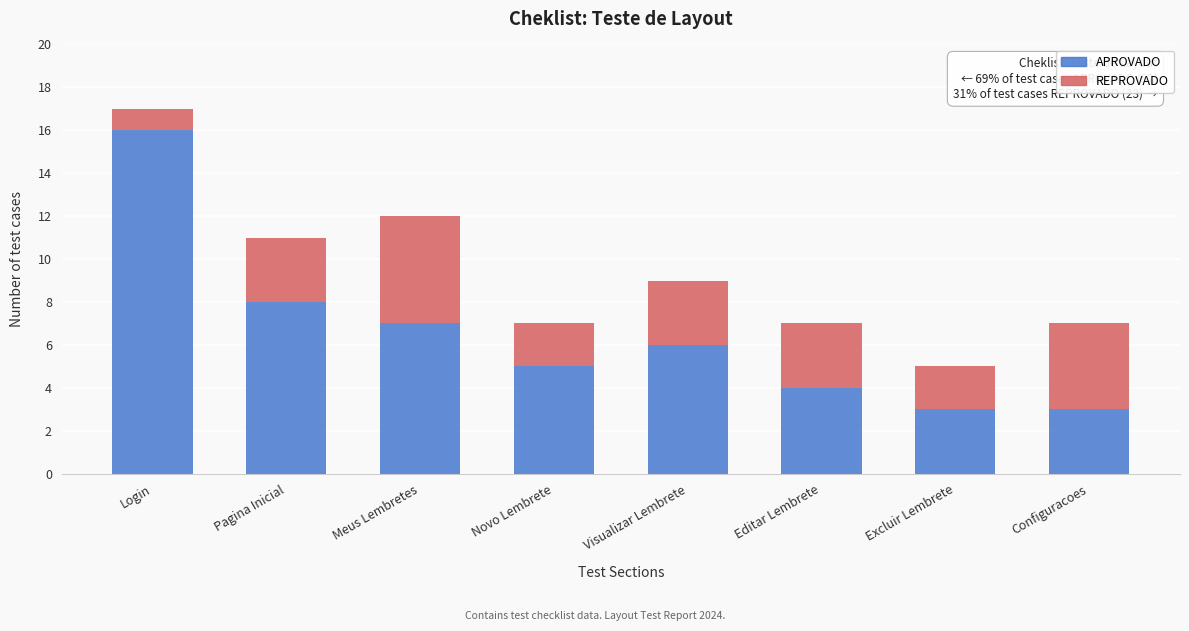

Reading left to right, list the values for the APROVADO series.

16	8	7	5	6	4	3	3